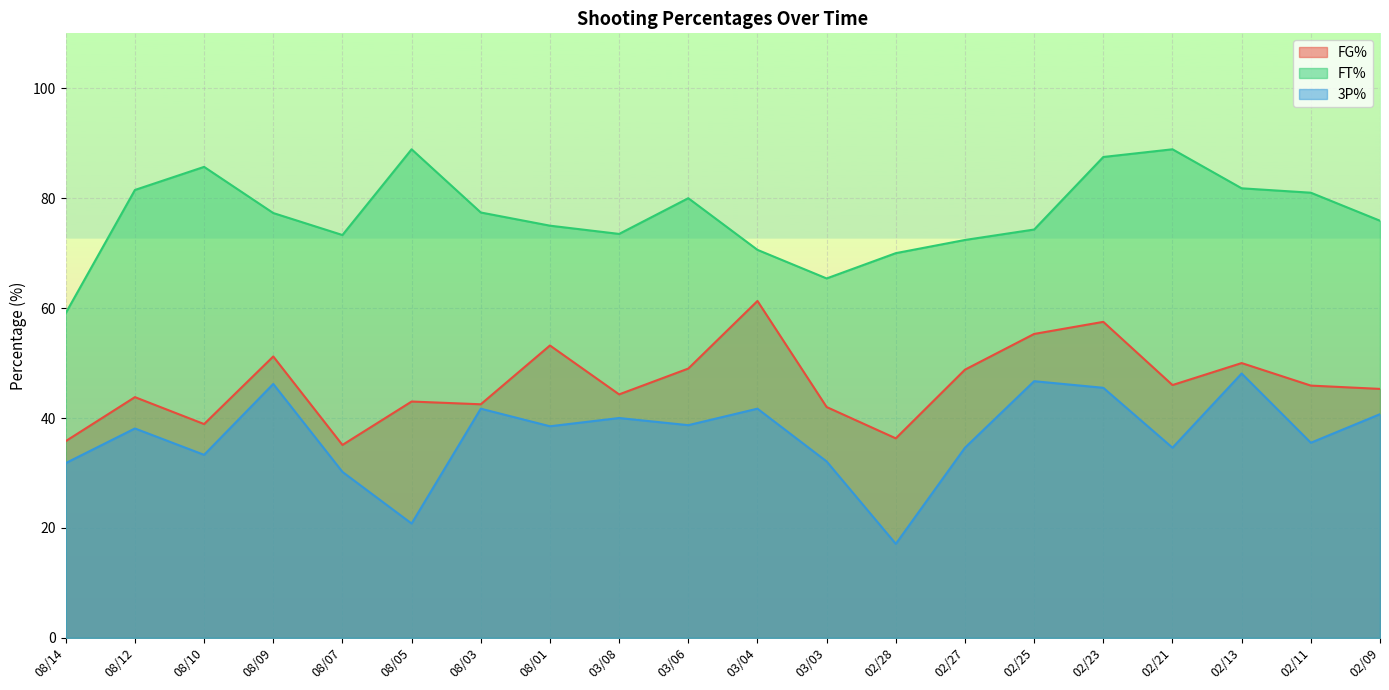

Read the FG% value at 02/28.

36.3